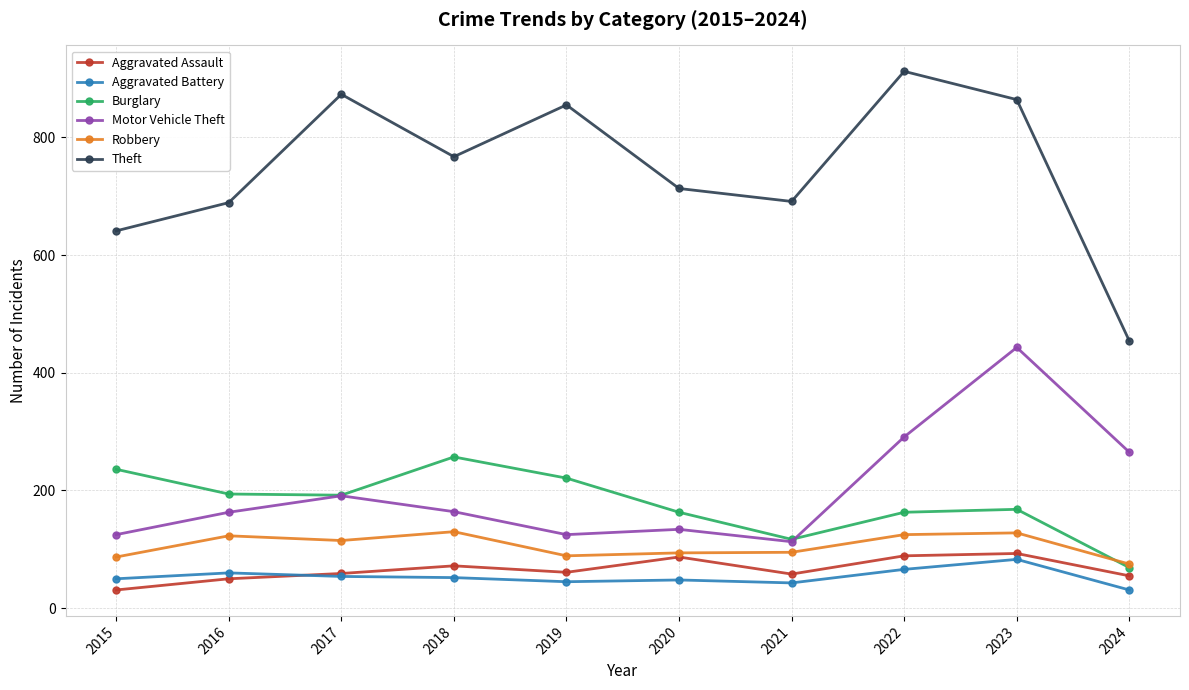

What is the value of the Burglary point at the 10th from the left?

69